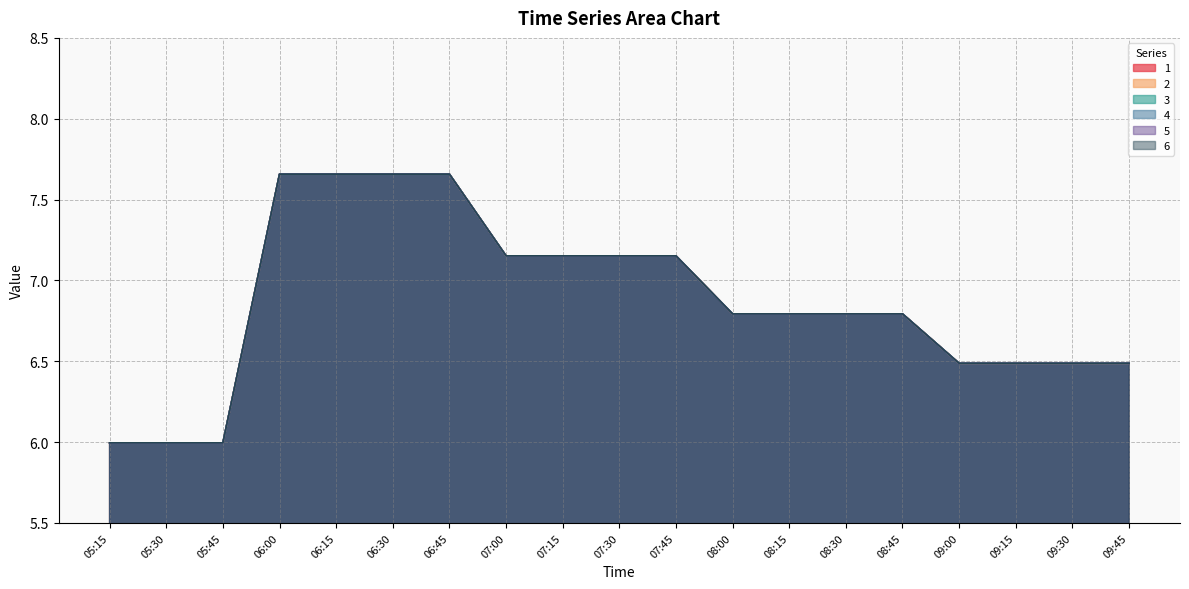

What is the smallest value displayed?

6.0